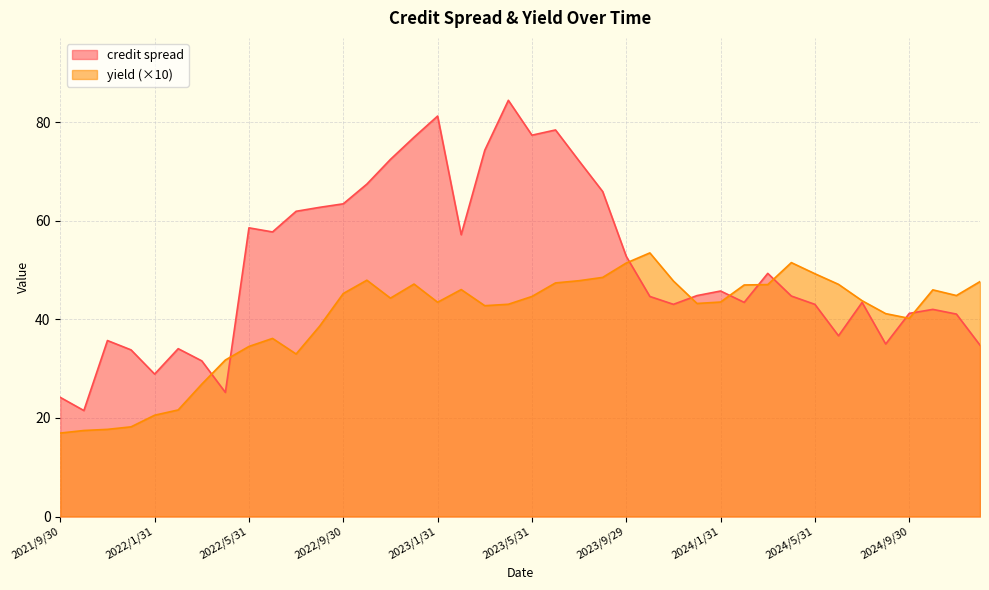

Where do yield and credit spread first cross each other?

2022/3/31 and 2022/4/29